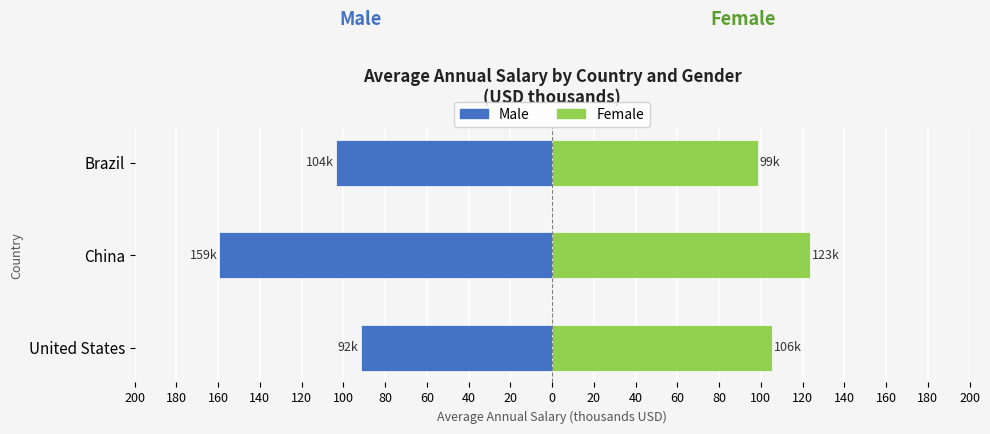

How many values in the Female series exceed 105?

2